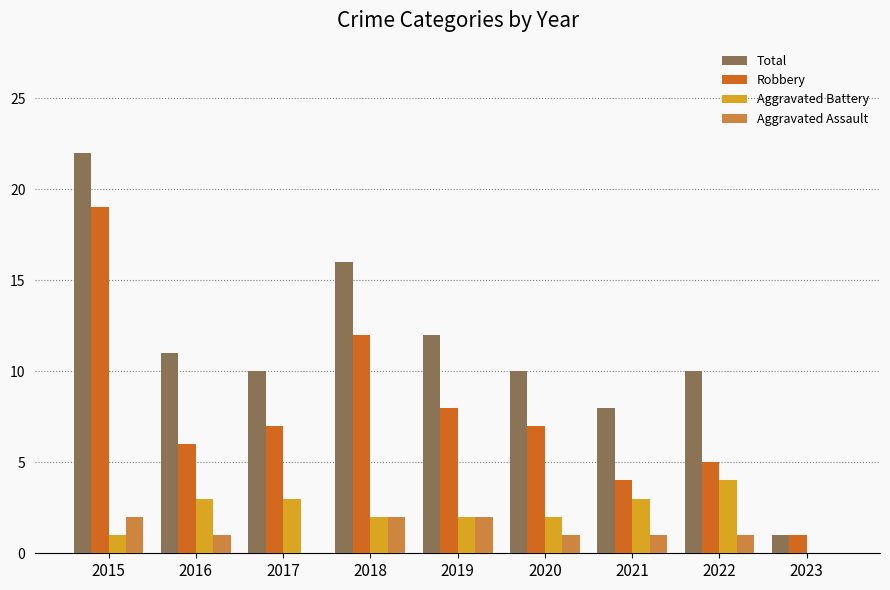

How many groups of bars are there?

9